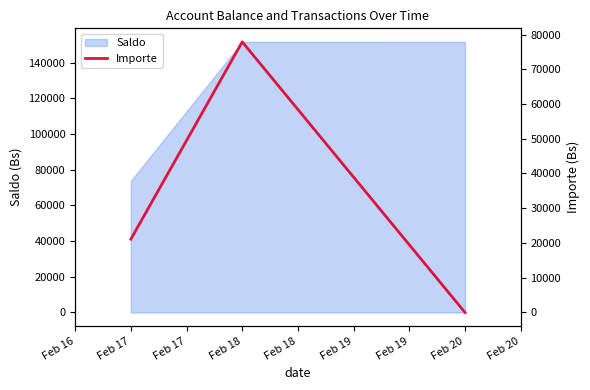

What is the highest value of the Saldo series?

151702.2